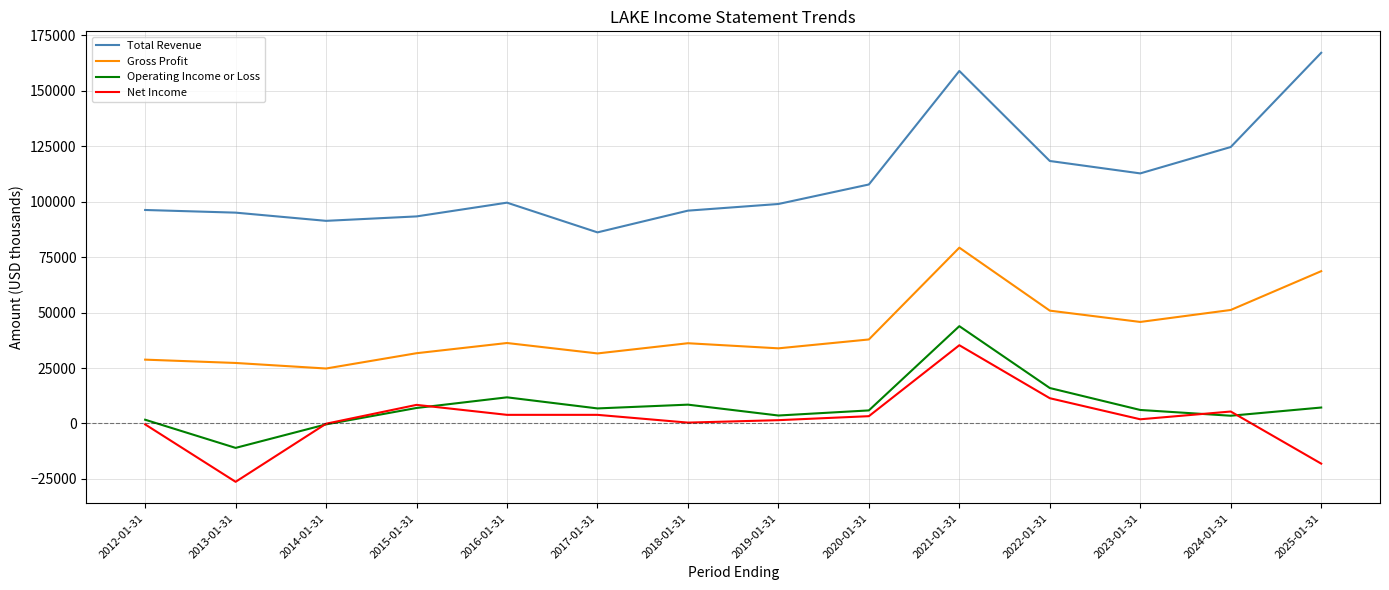

The Gross Profit series shows 36200 at 2018-01-31. True or false?

True